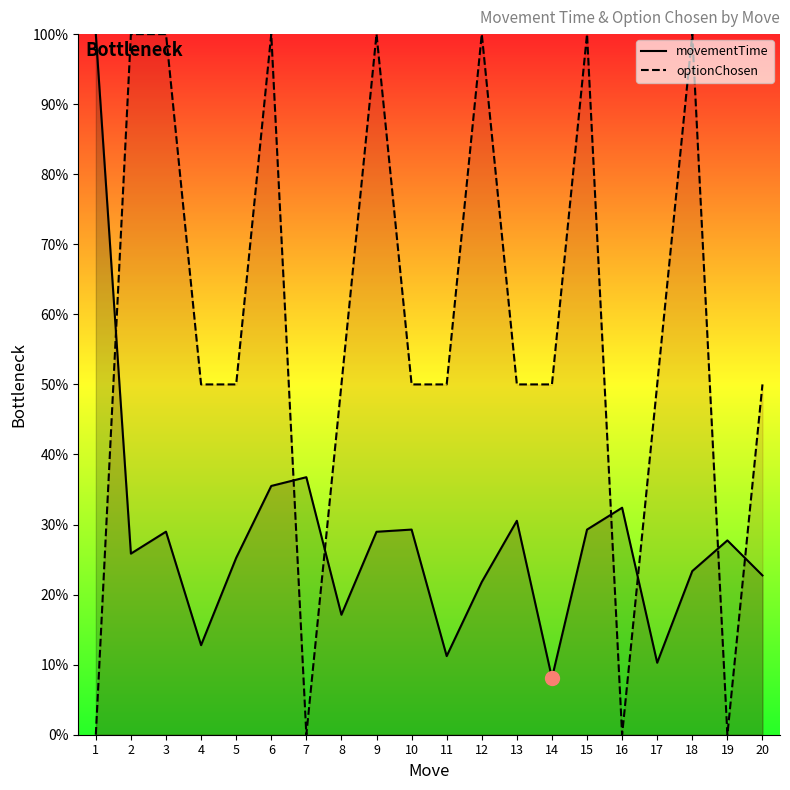

Which has a higher value, 1 or 4?

1